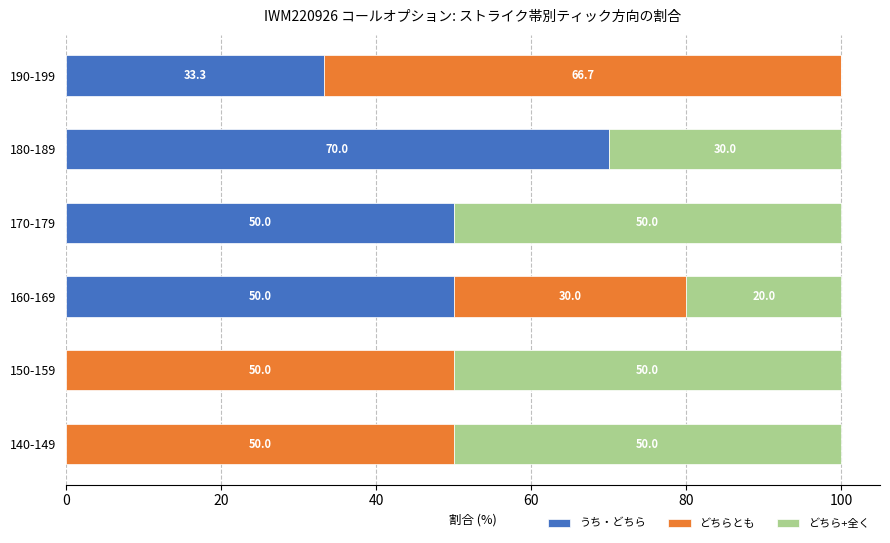

What is the maximum value for うち・どちら?

70.0